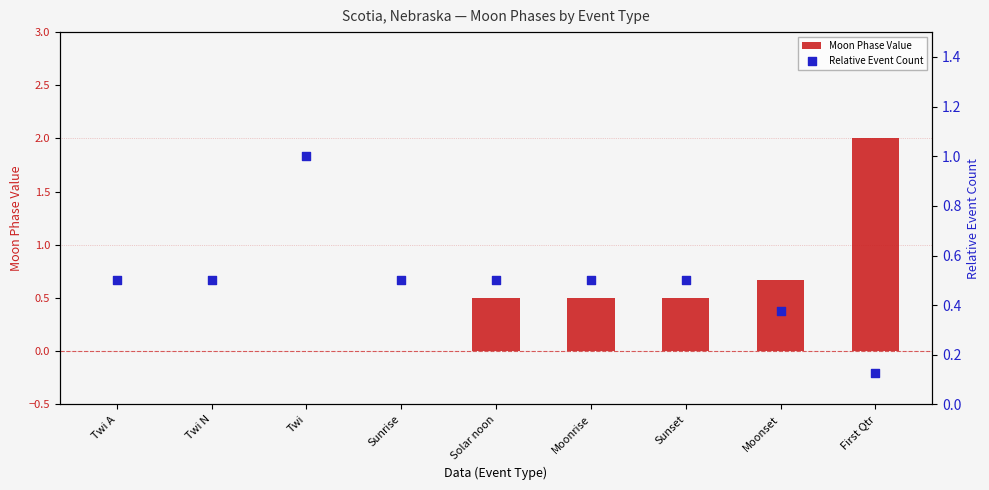

At how many categories does at least one series exceed 1?

1